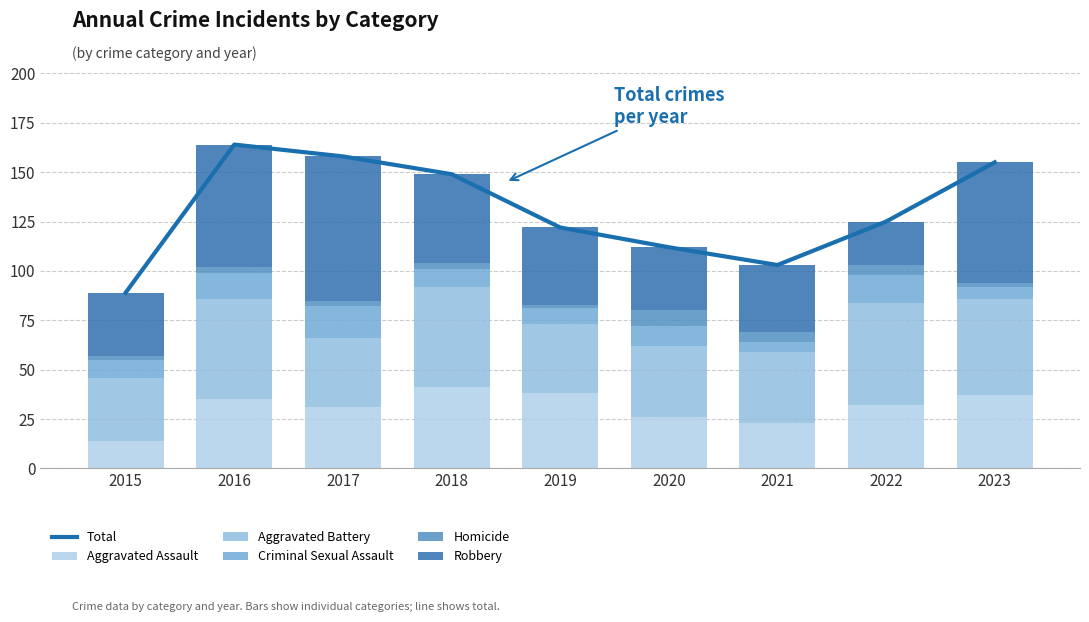

At which label does Aggravated Battery reach its peak?

2022